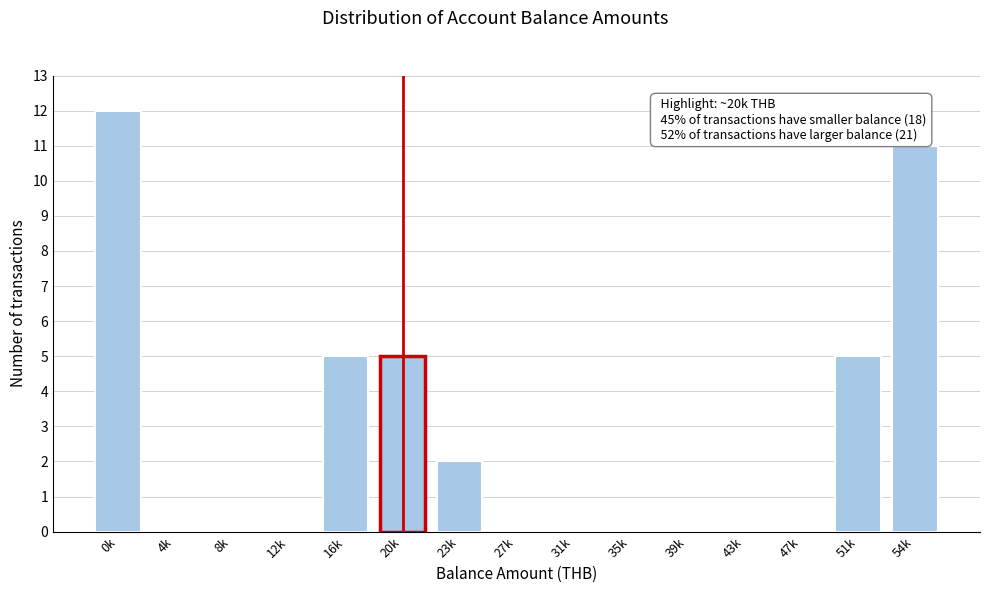

Reading left to right, list all the values displayed in this chart.

0k=12	4k=0	8k=0	12k=0	16k=5	20k=5	23k=2	27k=0	31k=0	35k=0	39k=0	43k=0	47k=0	51k=5	54k=11